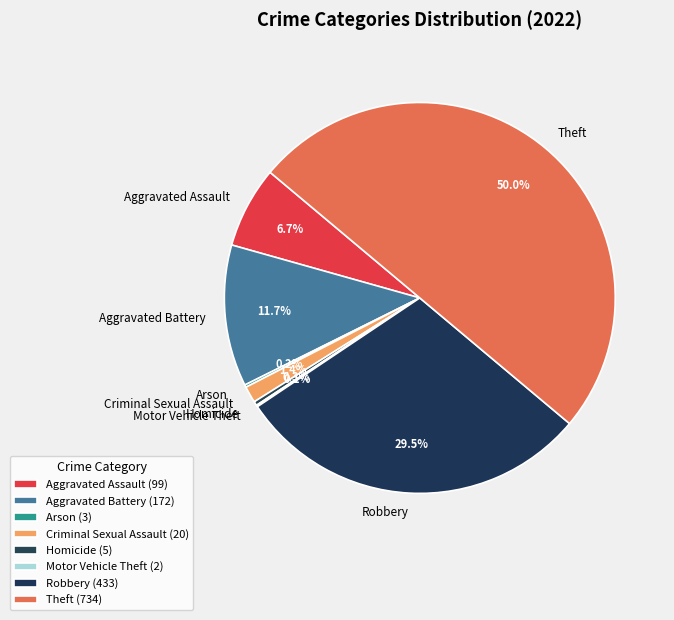

Which category has the biggest portion of the pie?

Theft